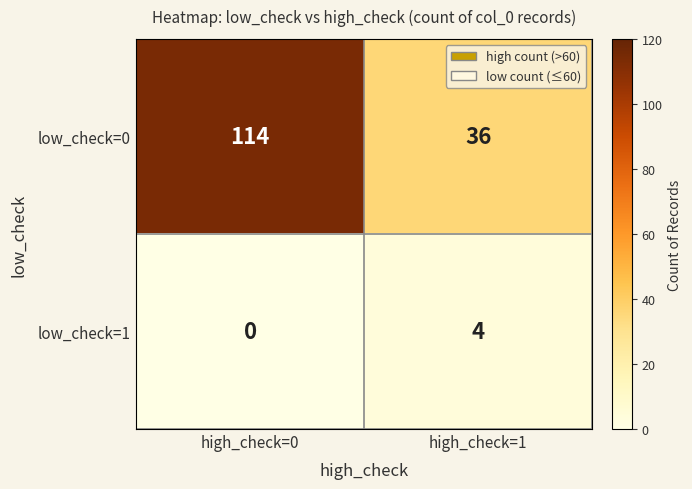

The value of low_check=1 at high_check=0 is -2. True or false?

False